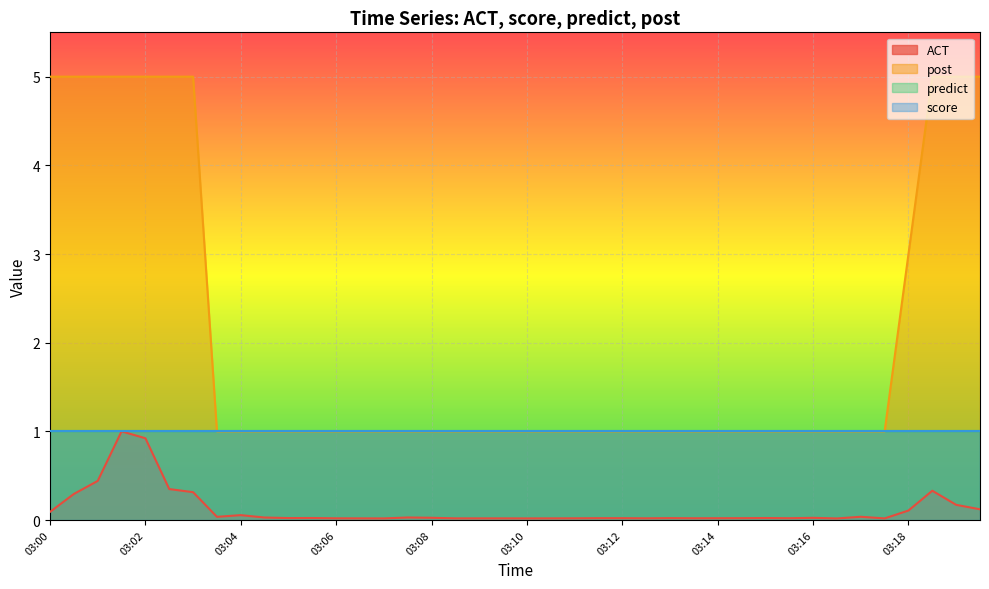

In ACT, how many points are lower than both neighbors (excluding endpoints)?

9